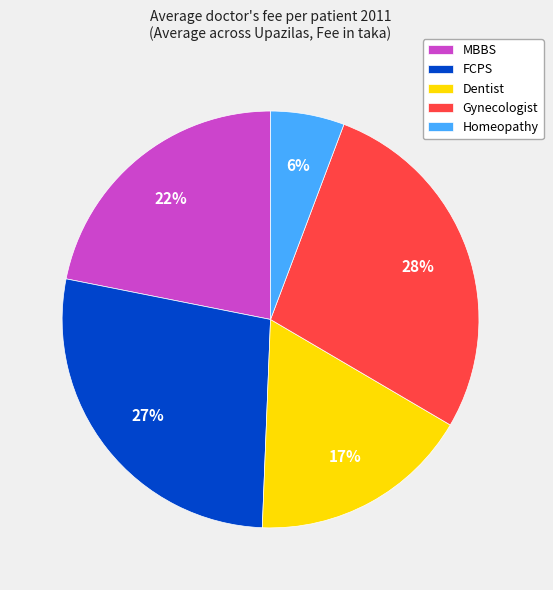

How many slices are in this pie chart?

5